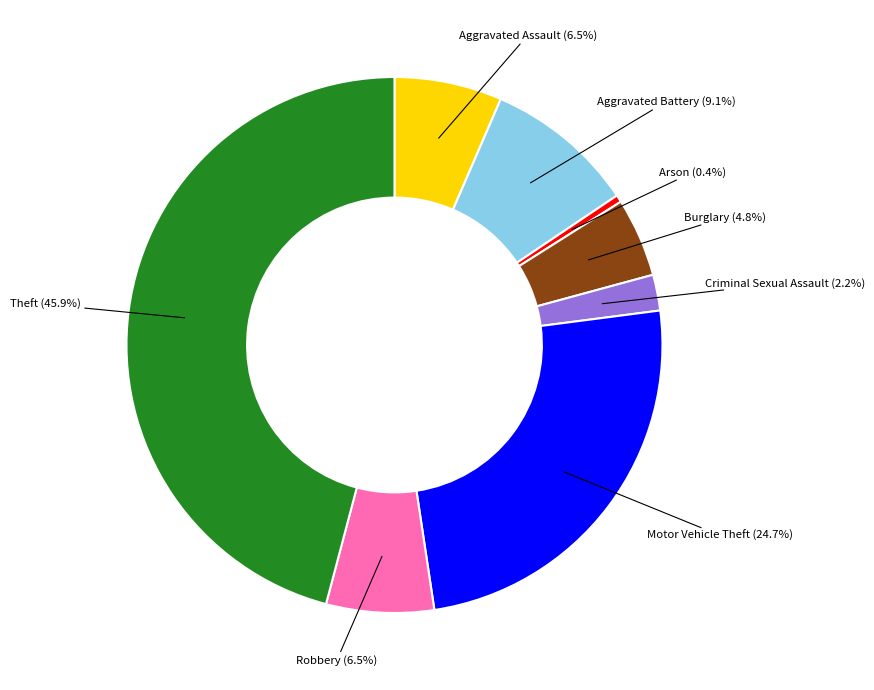

Between Theft and Aggravated Battery, which is larger?

Theft